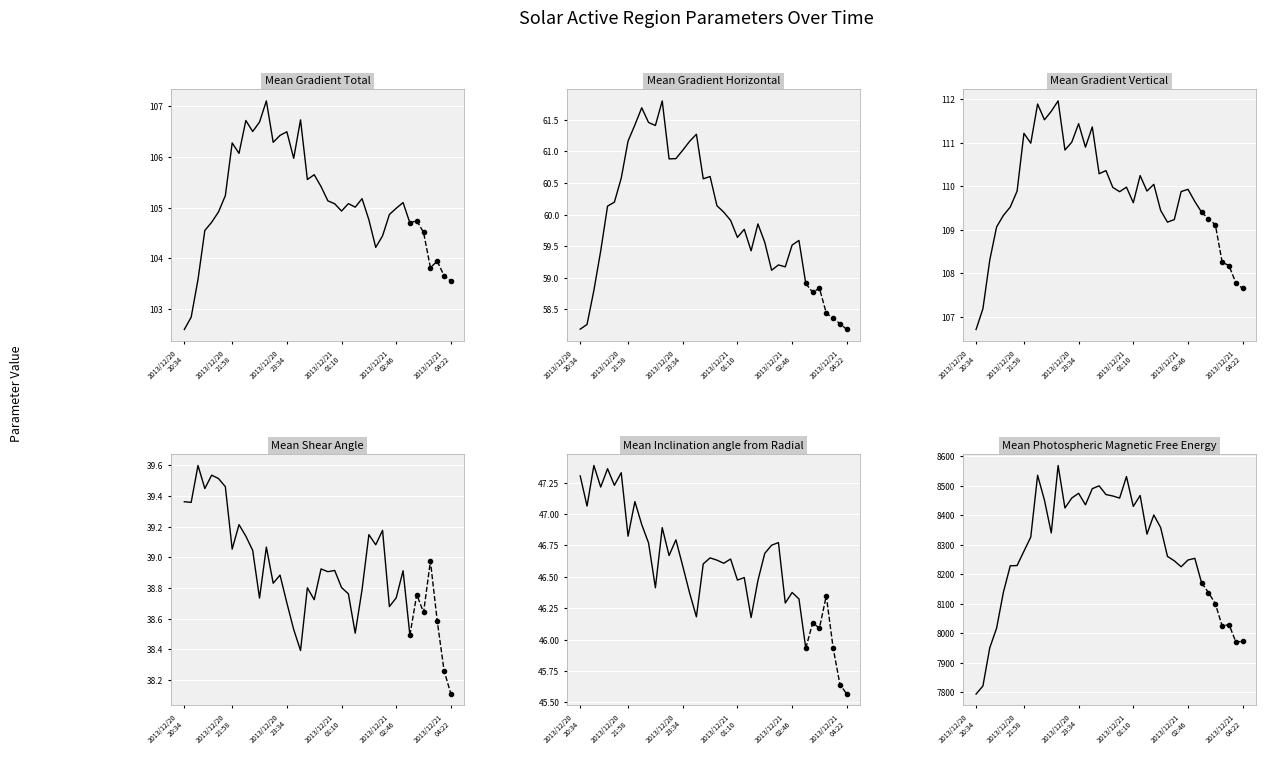

True or false: Mean Inclination angle from Radial and Mean Shear Angle cross at least once.

False